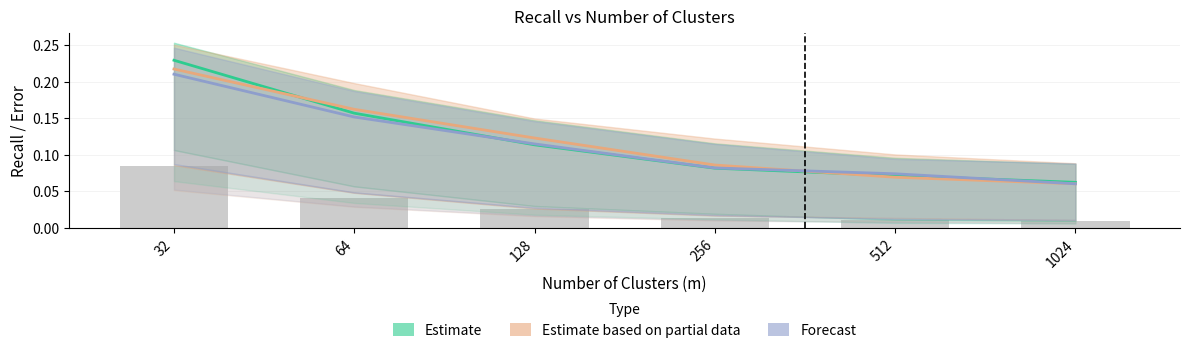

Where is Estimate based on partial data nearest to the value 0?

1024